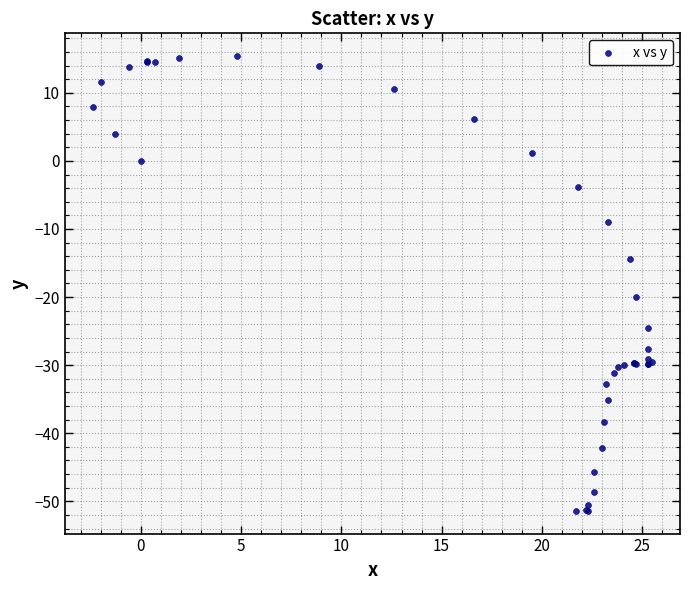

What Y value in the scatter plot is closest to -18?

-20.0